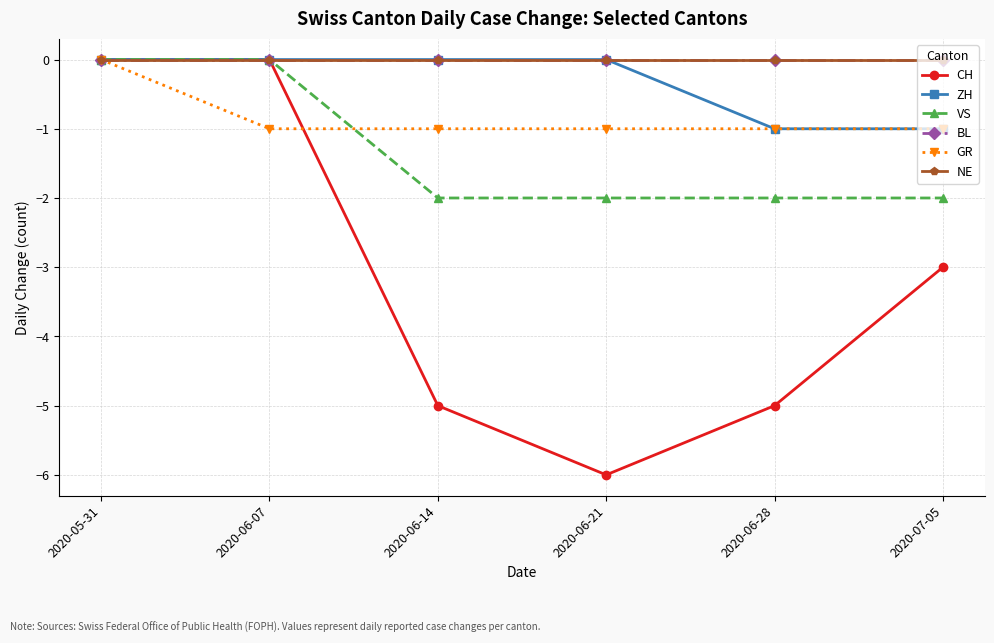

Is this an area chart (filled region under the line)?

No